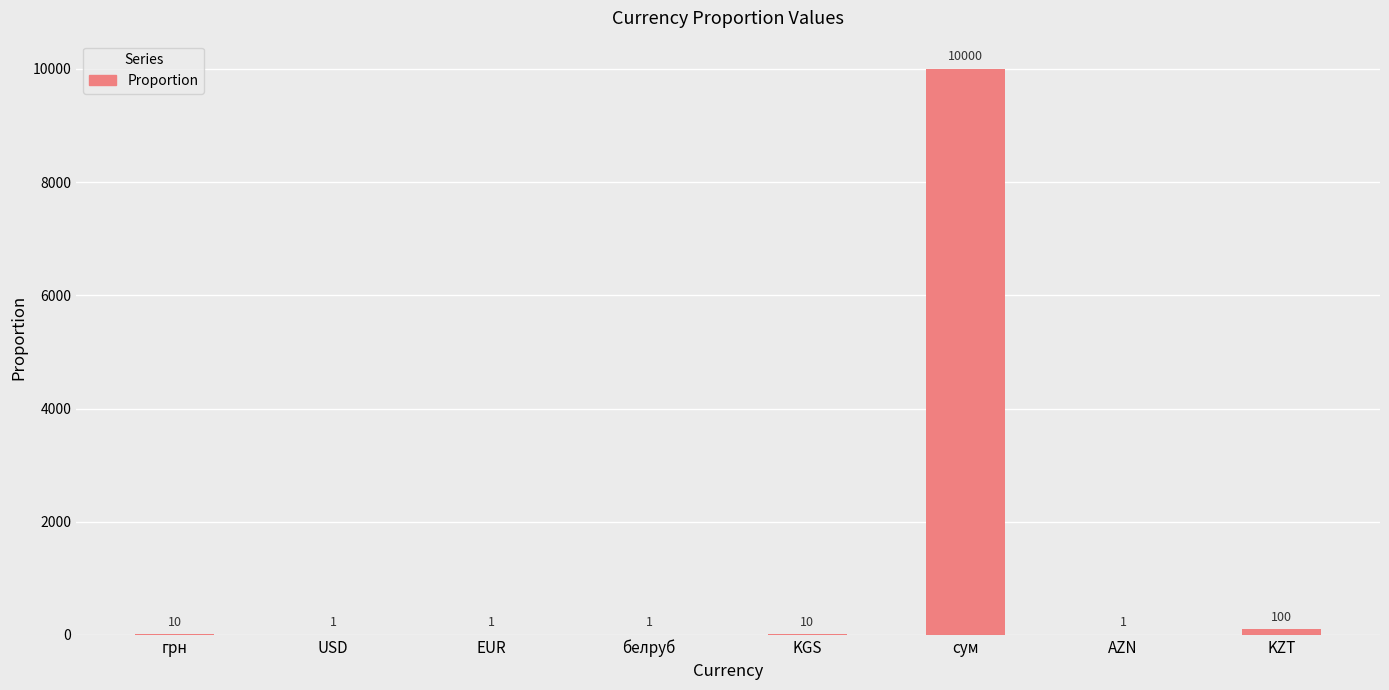

Reading left to right, list all the values displayed in this chart.

грн=10	USD=1	EUR=1	белруб=1	KGS=10	сум=10000	AZN=1	KZT=100